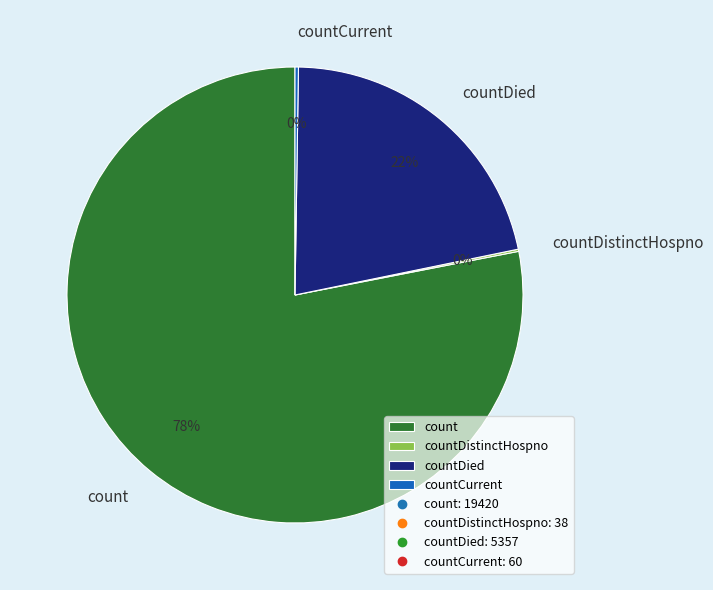

To the nearest percent, what is the combined percentage of count and countDied?

100%